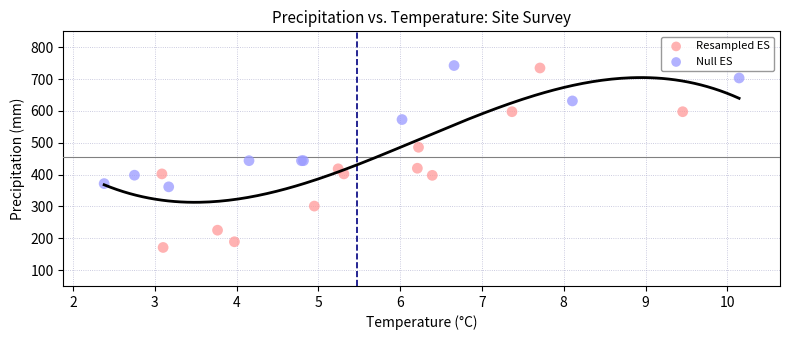

Which series reaches the maximum Y coordinate?

Null ES